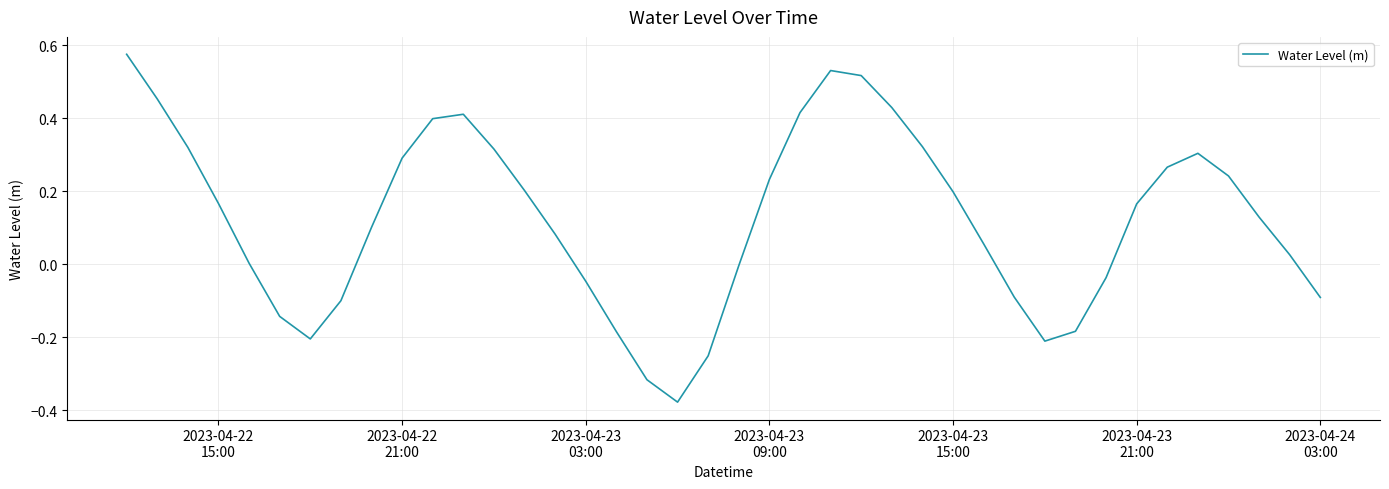

Does the chart display data point markers on the line(s)?

No